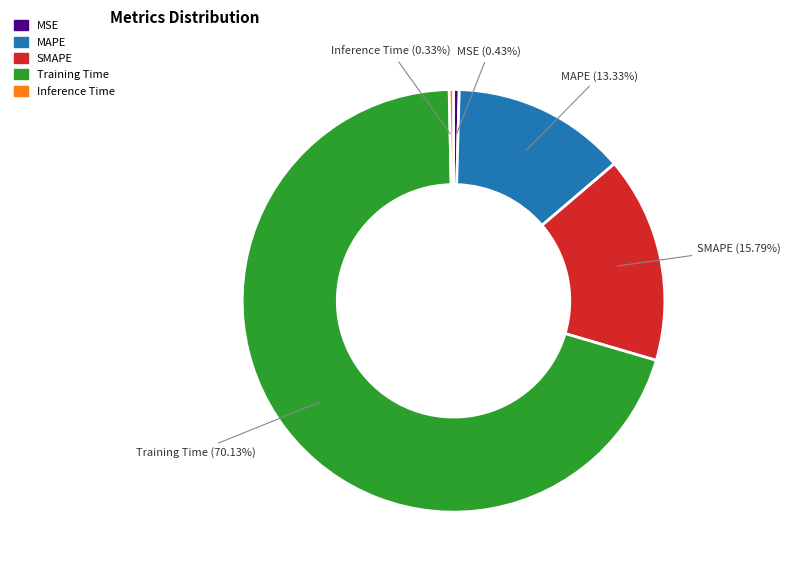

Combined, do MAPE and MSE account for over 50%?

No